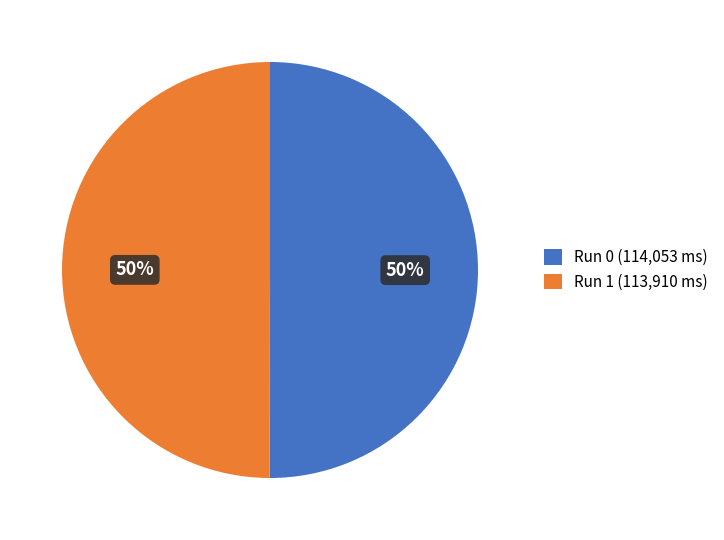

Is it true that Run 0 is 50% of the pie?

True